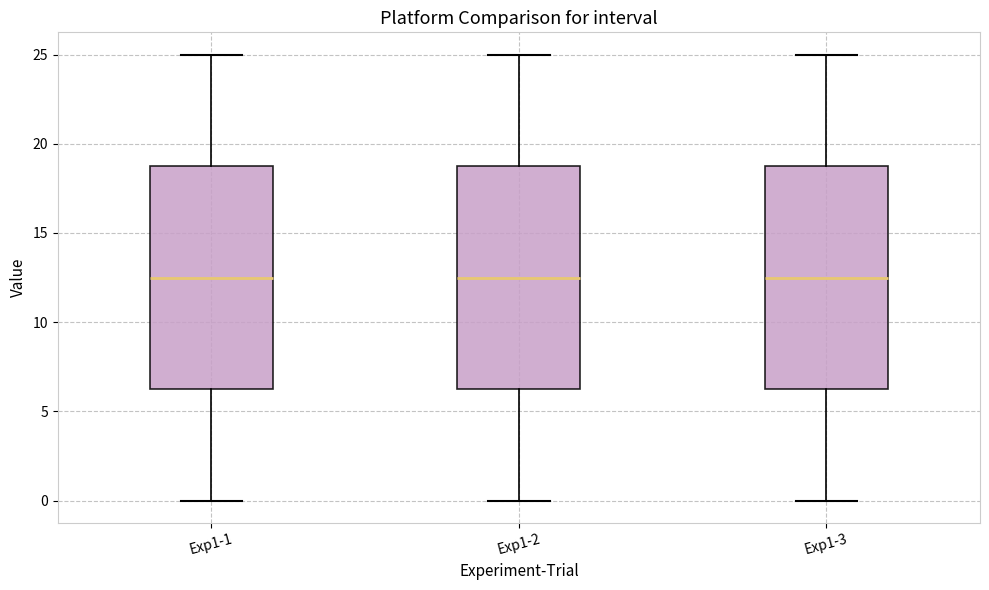

Where does the upper whisker of the box for Exp1-1 end on the y-axis? The values are not printed on the chart, so give them approximately, as read against the axis.

25.0